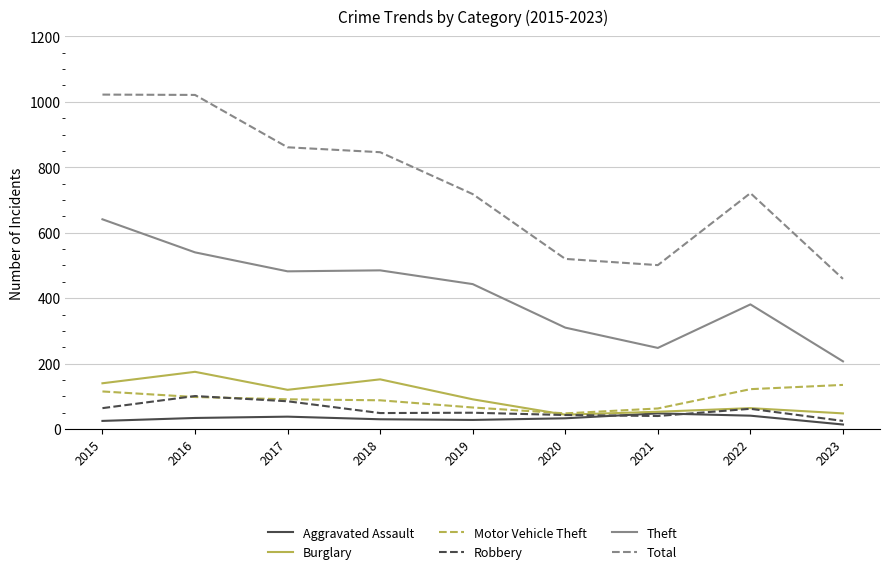

True or false: Aggravated Assault and Theft cross at least once.

False